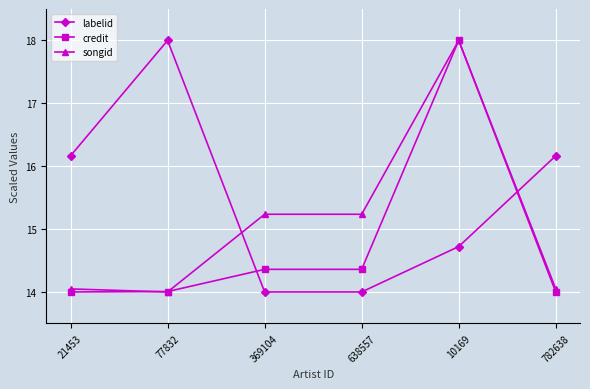

True or false: labelid has a value of 27.4 at 21453.

False